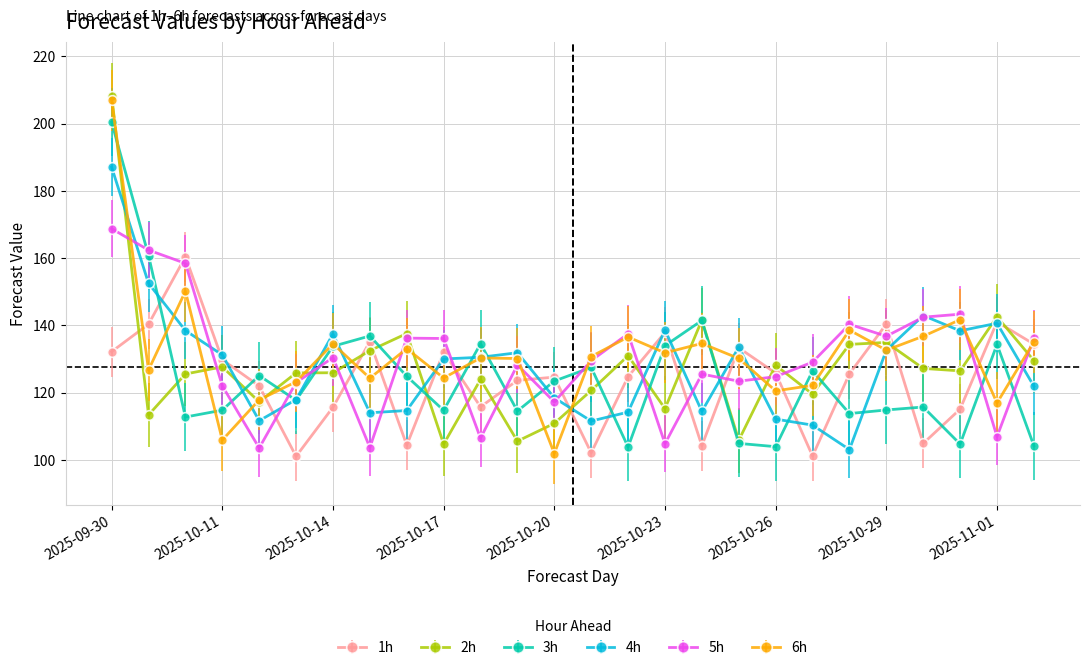

What is the difference between the second highest and second lowest values in the 1h series?

39.9